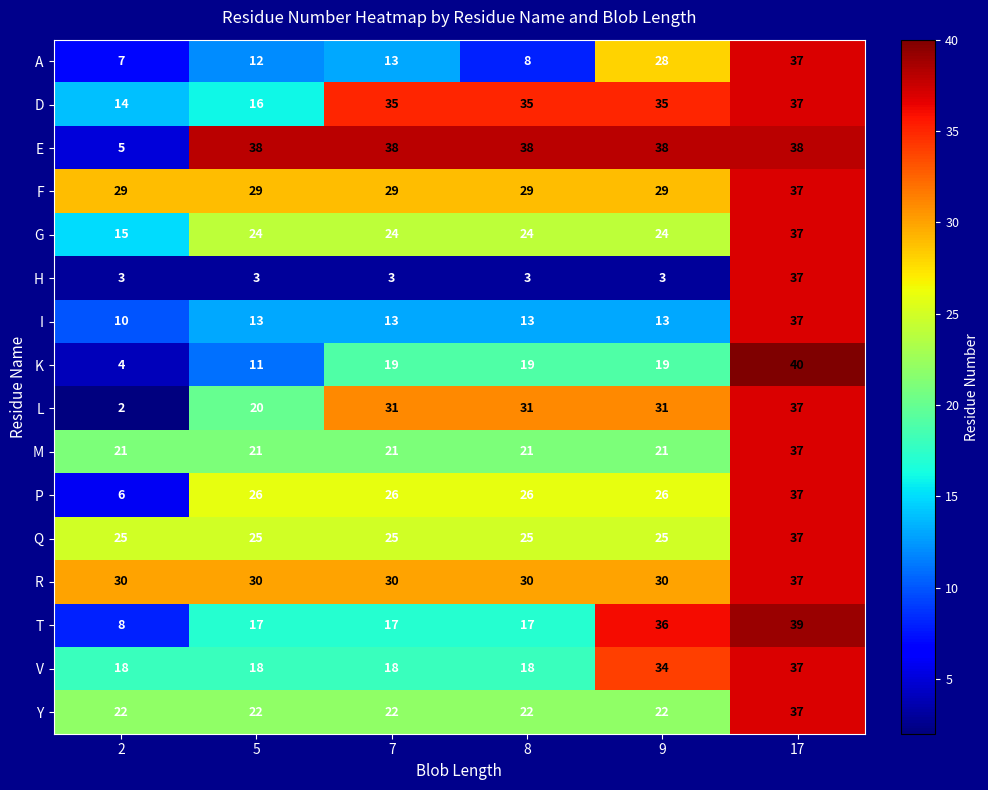

What is the difference between the maximum and minimum values in the V series?

19